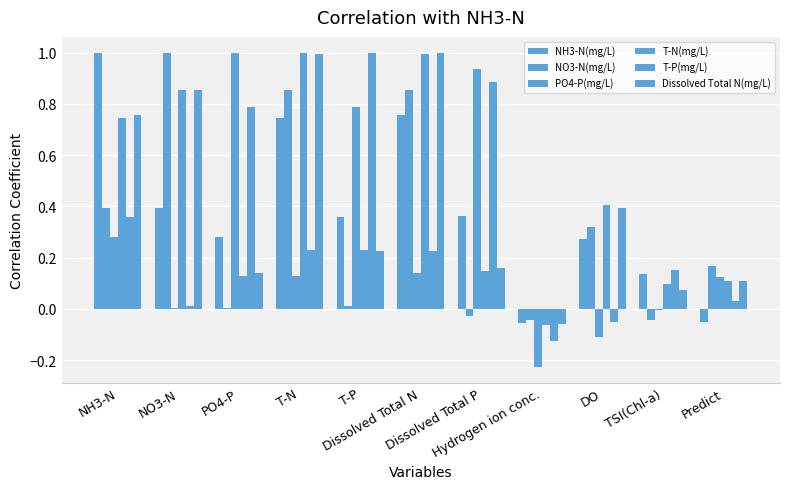

Count the number of categories in the chart.

11